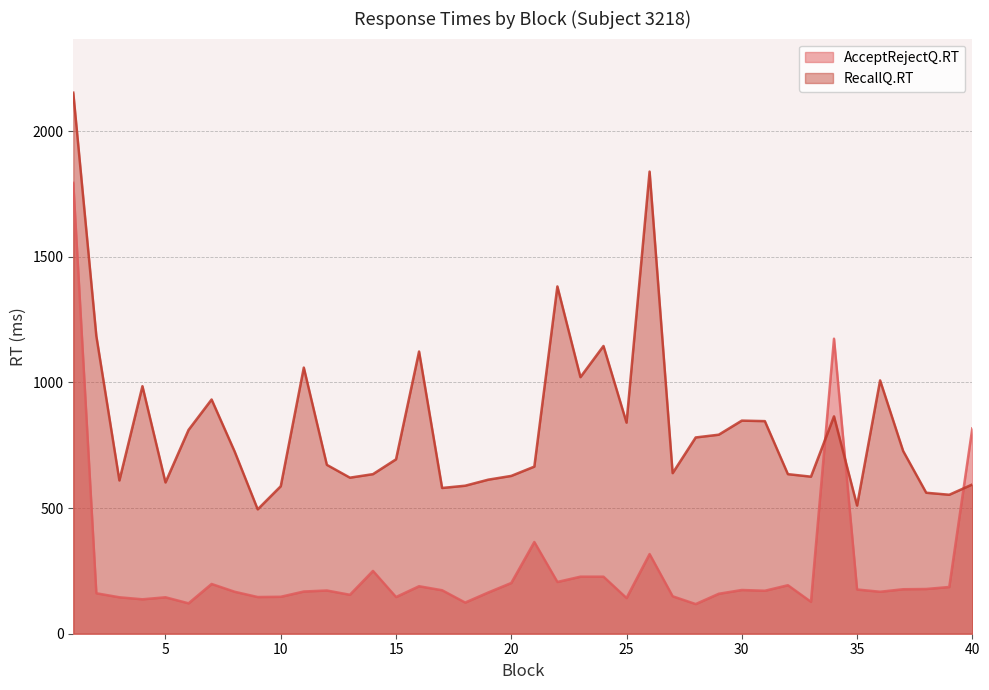

How many distinct data groups are displayed?

2